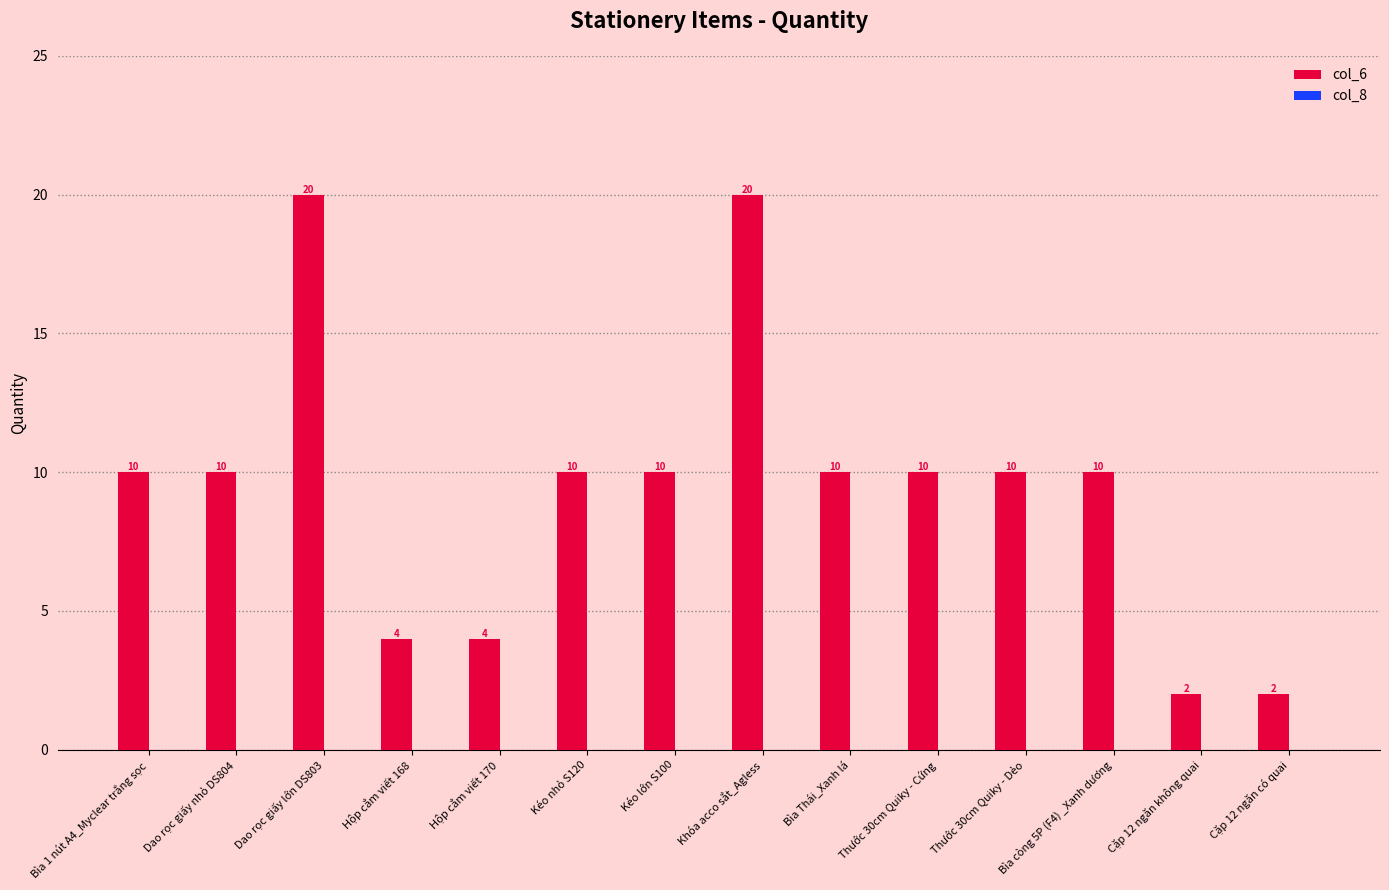

Approximately how many times larger is the value at Kéo nhỏ S120 compared to Bìa còng 5P (F4) _Xanh dương?

1.0